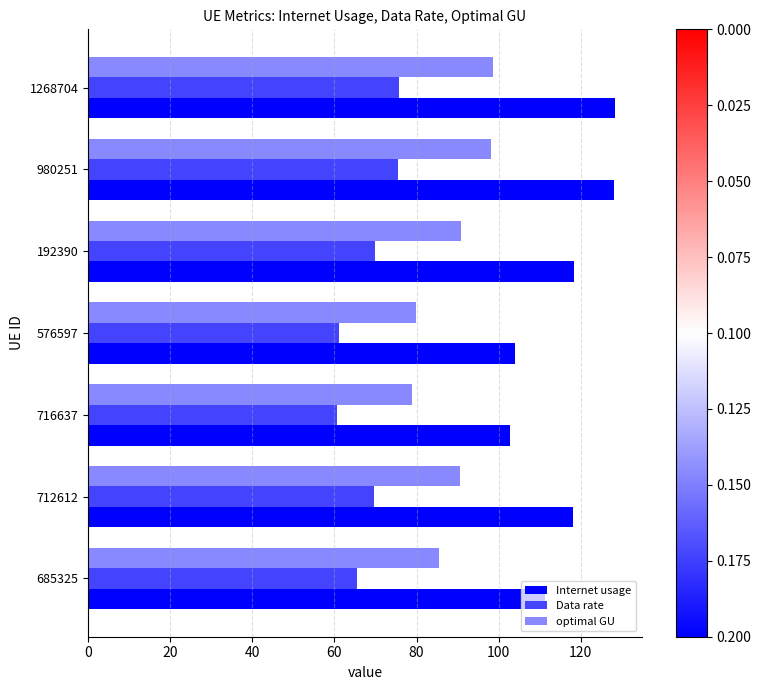

What is the maximum value for Data rate?

75.7